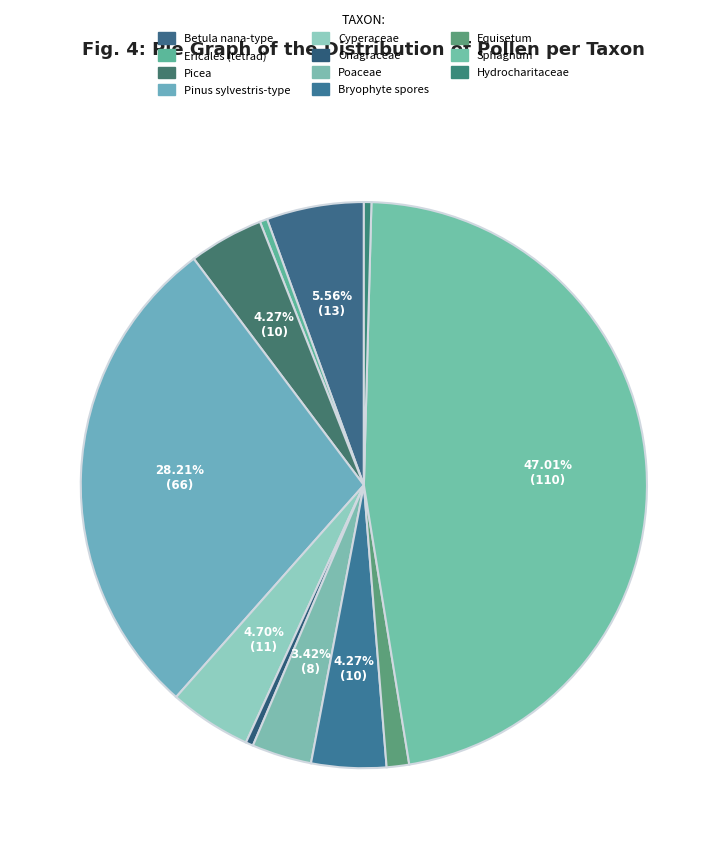

To the nearest percent, what percentage of the pie is Betula nana-type?

6%